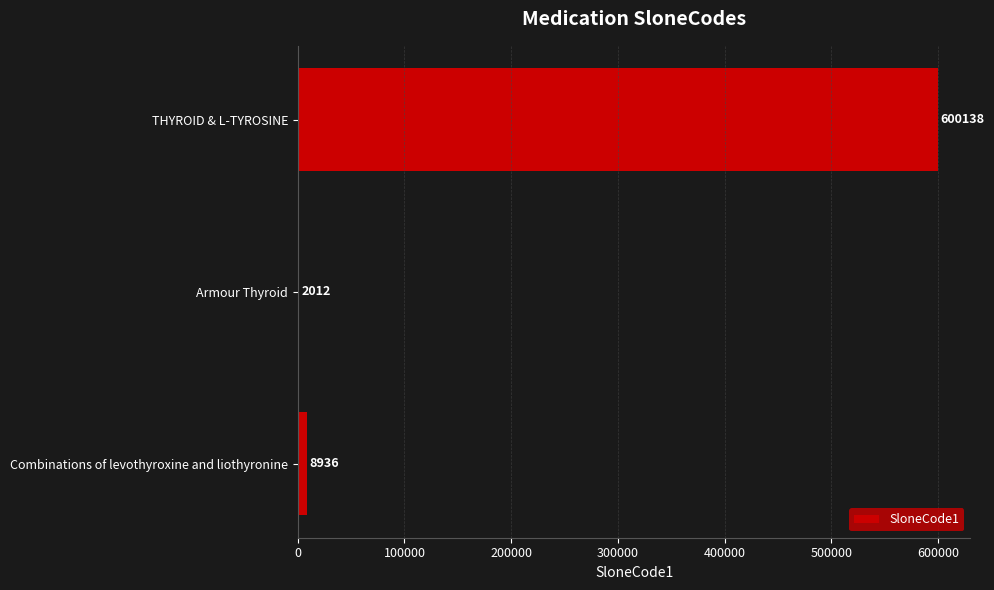

Reading bottom to top, list all the values displayed in this chart.

8936	2012	600138